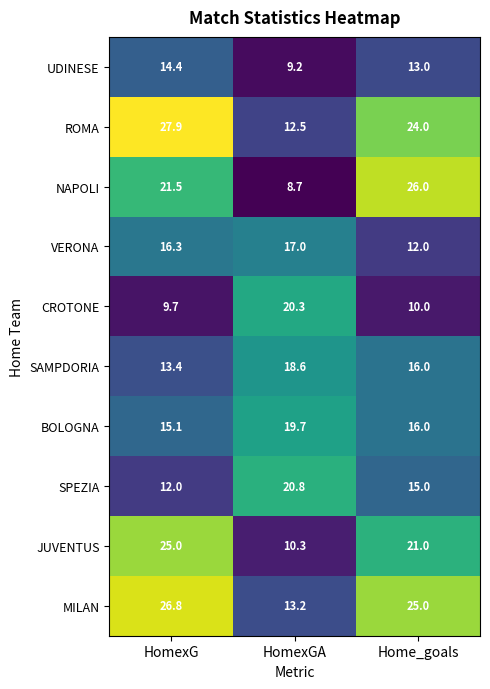

Which category has the lowest value across all series?

HomexGA